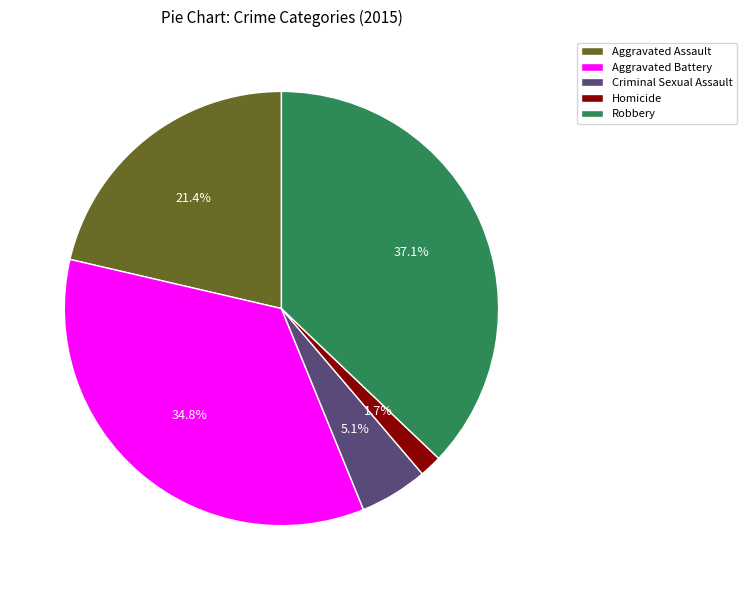

Which category has the biggest portion of the pie?

Robbery